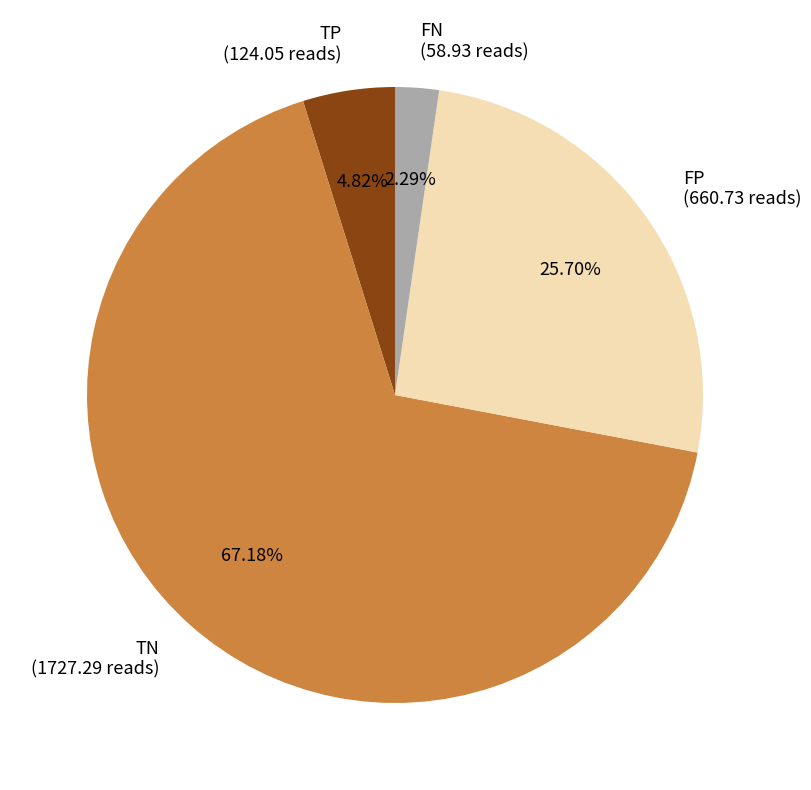

What portion of the pie excludes TP?

95.2%